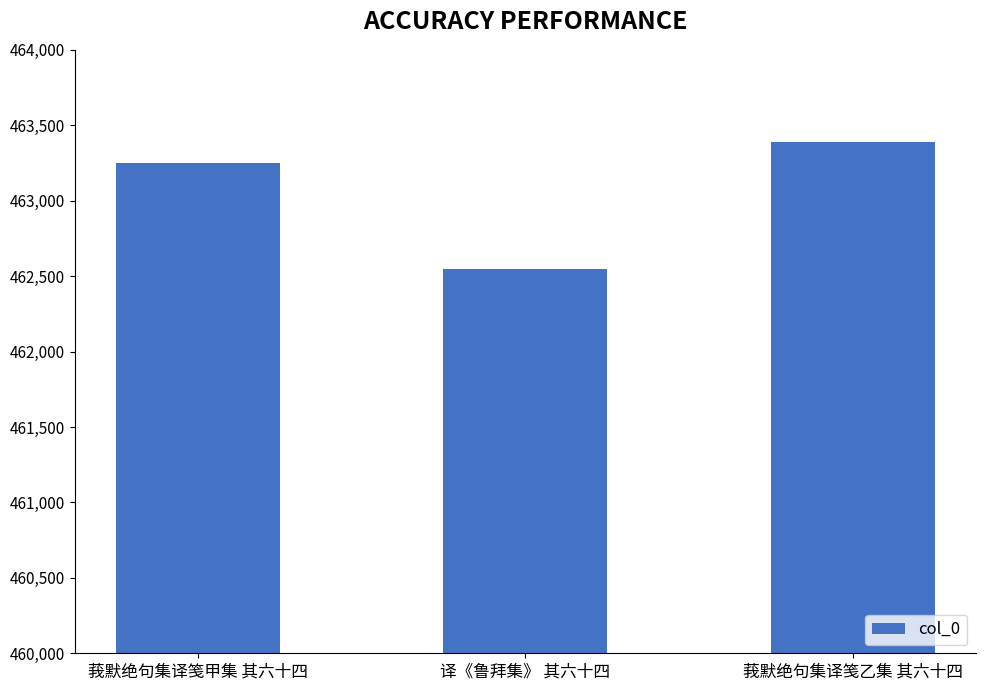

Which label corresponds to the smallest value in the chart?

译《鲁拜集》 其六十四